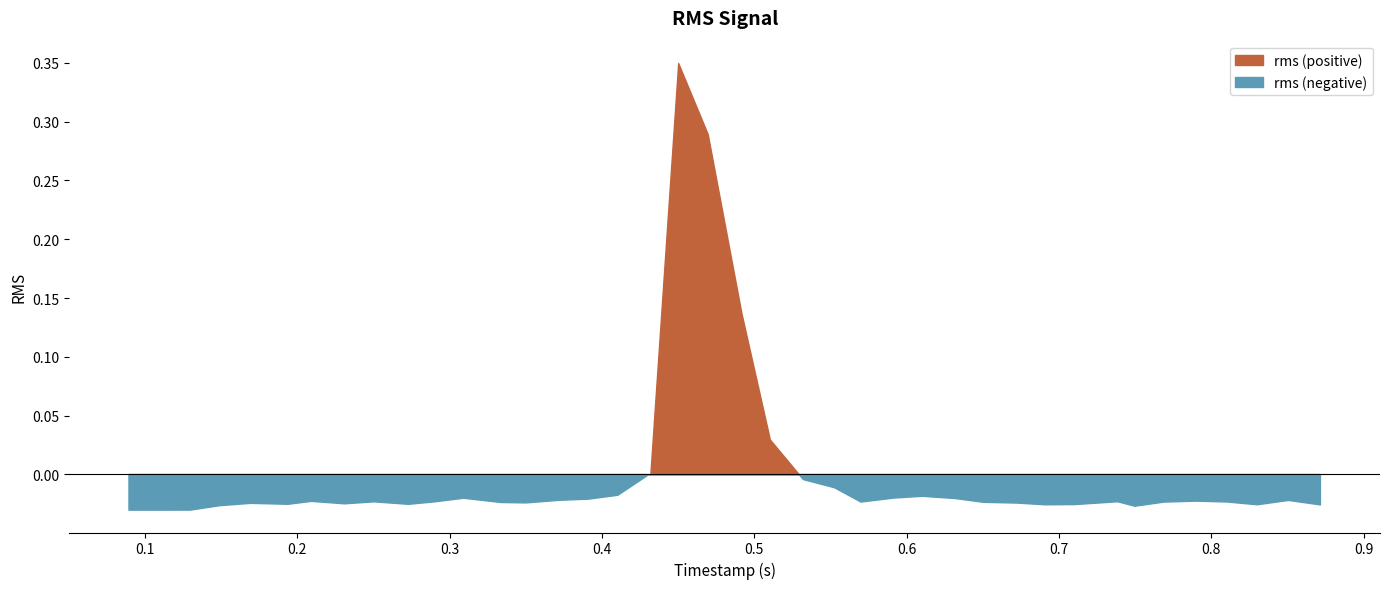

Which category has the highest value across all series?

0.450104583